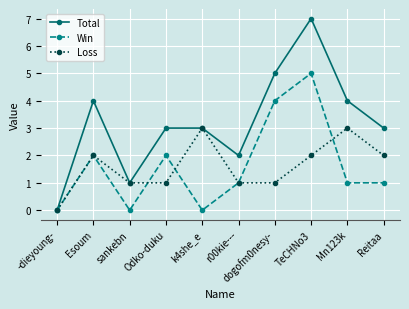

True or false: Win has a value of 7 at dogofm0nesy-.

False